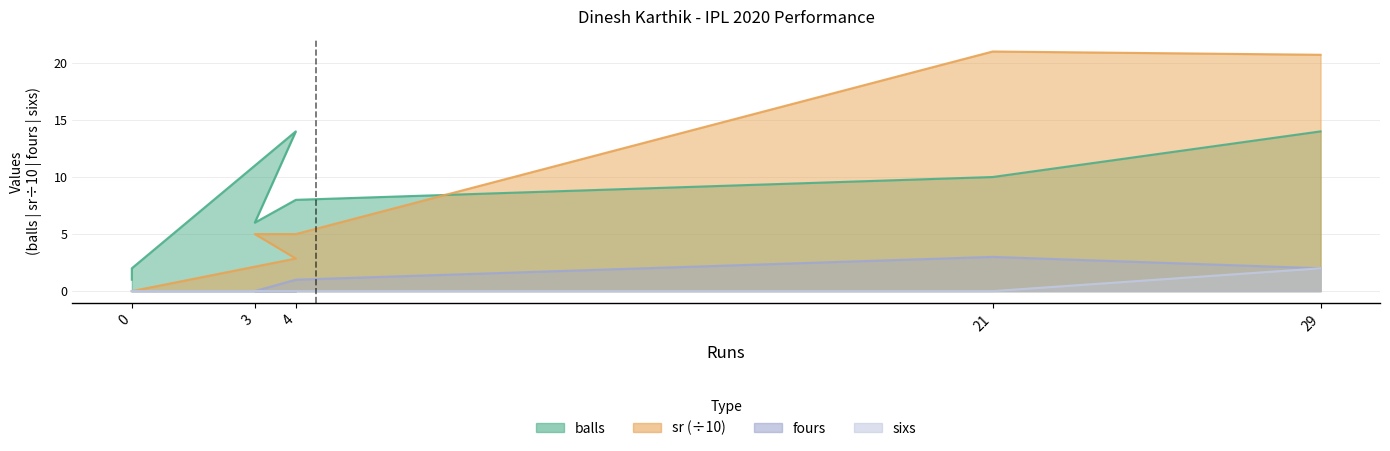

Where is the first local maximum for sr?

21